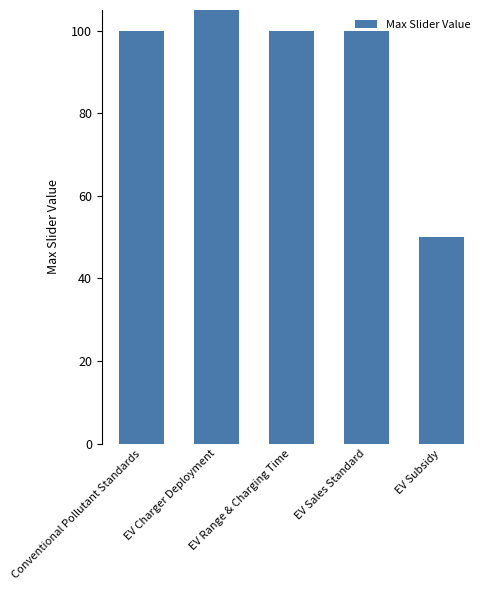

What is the label of the 2nd bar from the right?

EV Sales Standard